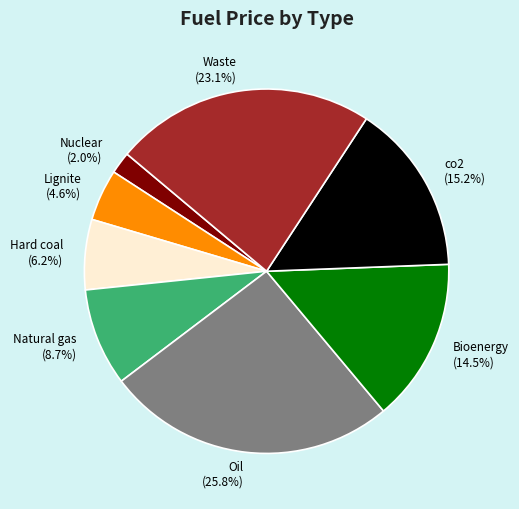

What percentage is NOT represented by Natural gas?

91.3%